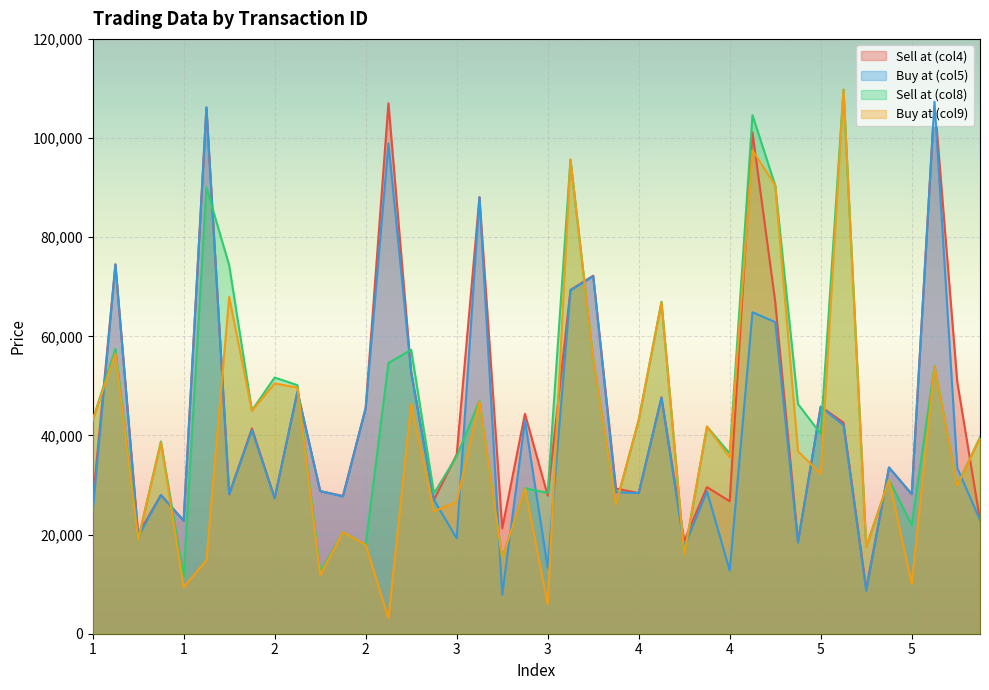

How many lines are shown in the chart?

4